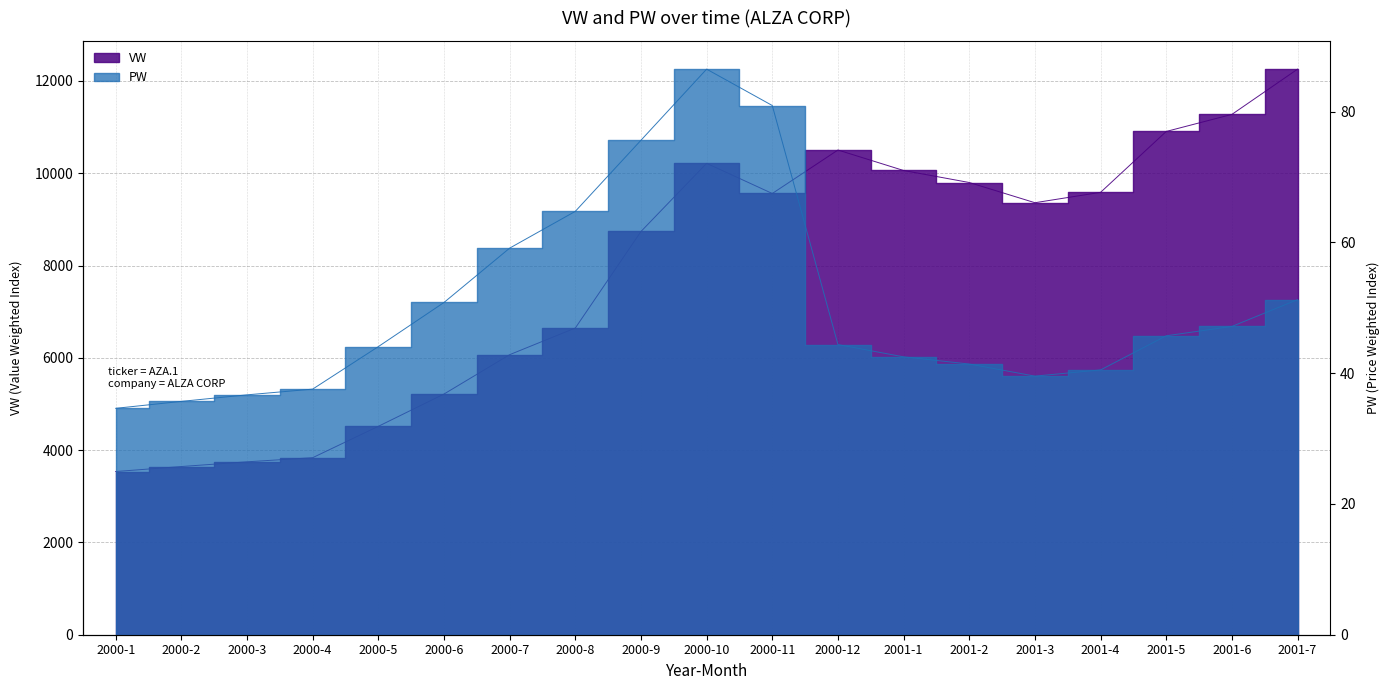

What is the difference between the maximum and minimum values in the PW series?

51.9